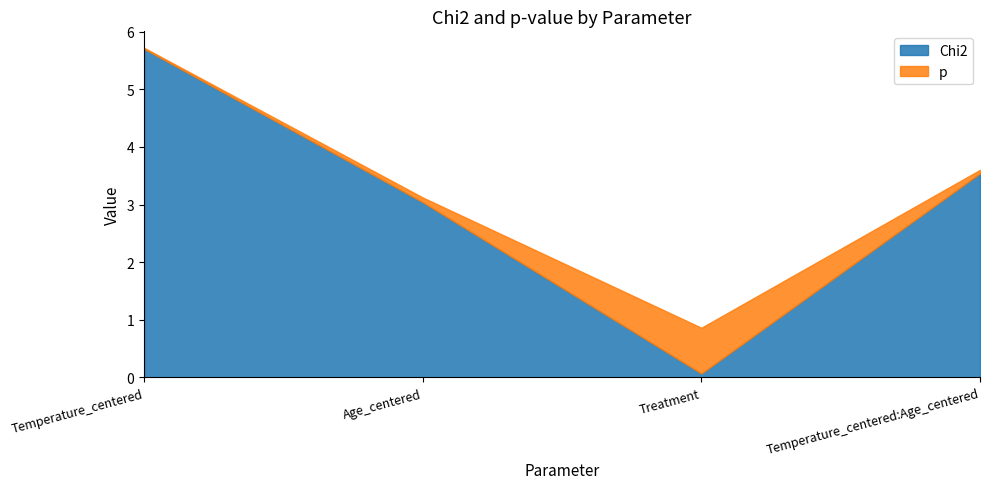

What is the total value across all series at Age_centered?

3.1